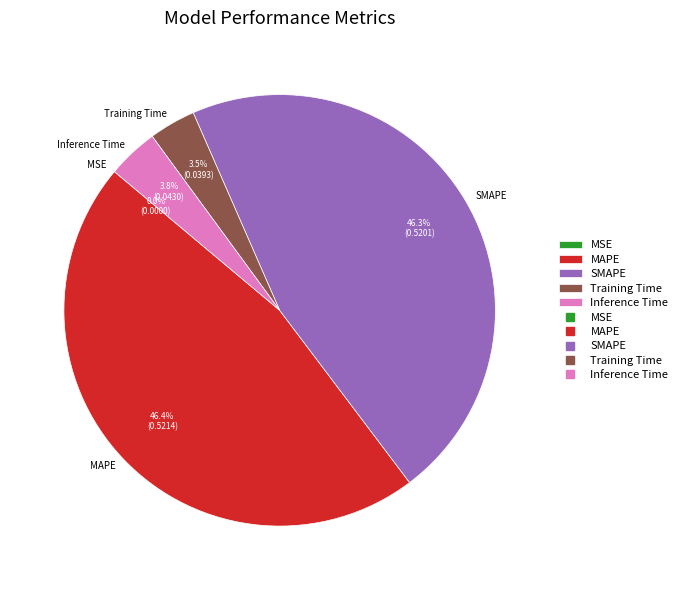

To the nearest percent, what is the average slice percentage?

20%